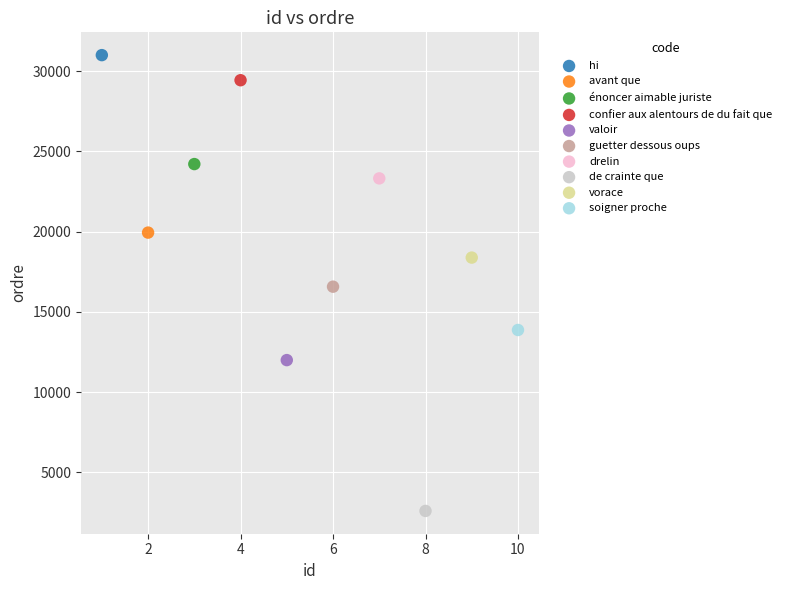

What are all the series names shown in the legend?

hi, avant que, énoncer aimable juriste, confier aux alentours de du fait que, valoir, guetter dessous oups, drelin, de crainte que, vorace, soigner proche